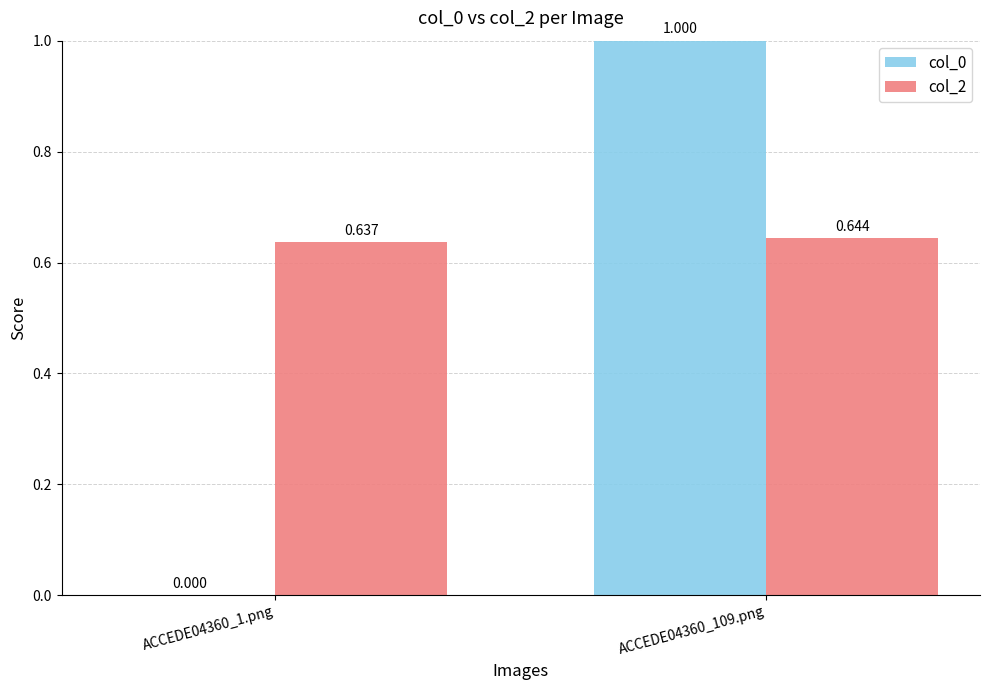

The col_0 series shows 0.7 at ACCEDE04360_109.png. True or false?

False